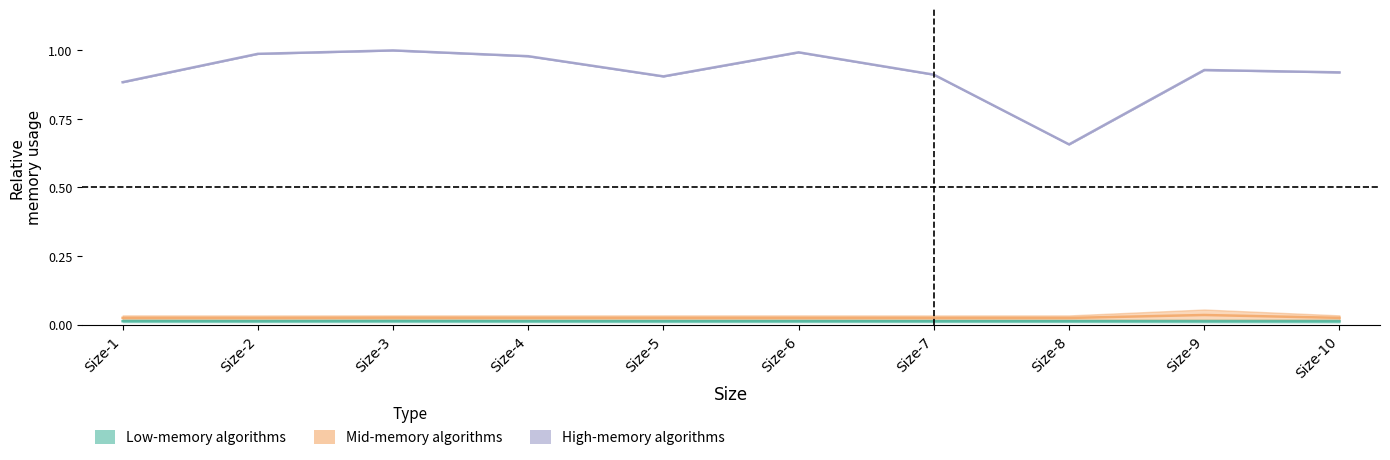

Where is Mid-memory algorithms nearest to the value 0?

Size-8